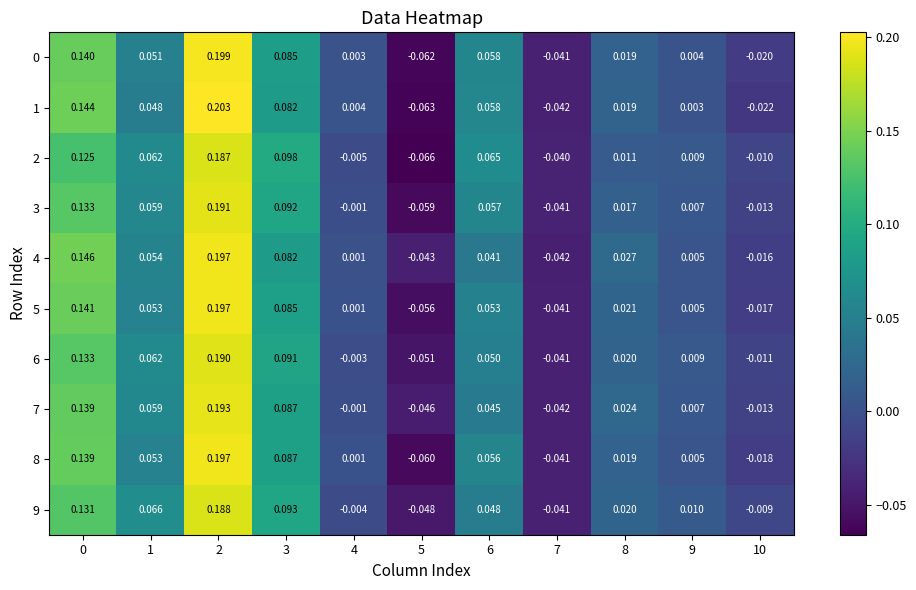

Is the value of 5 at 2 greater than the value of 1 at 2?

No